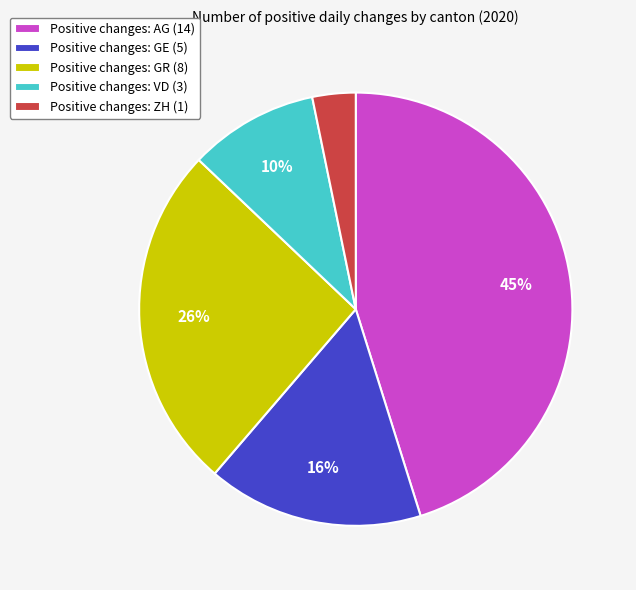

Count the number of slices in the pie.

5